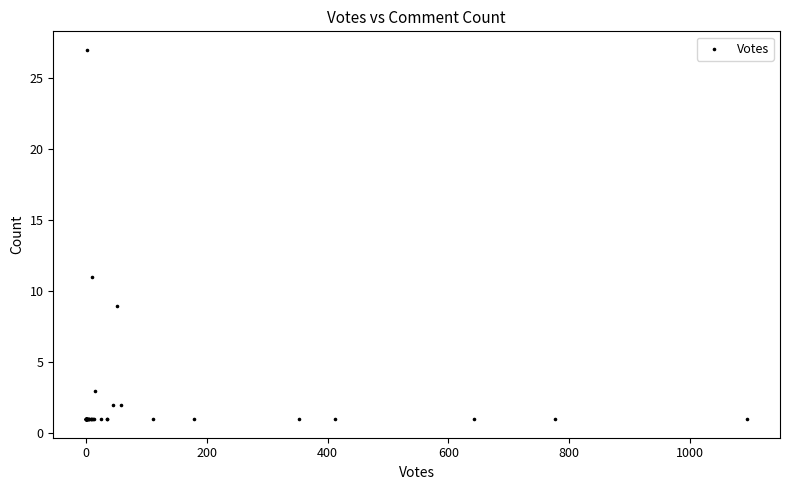

What Y value in the scatter plot is closest to 14?

11